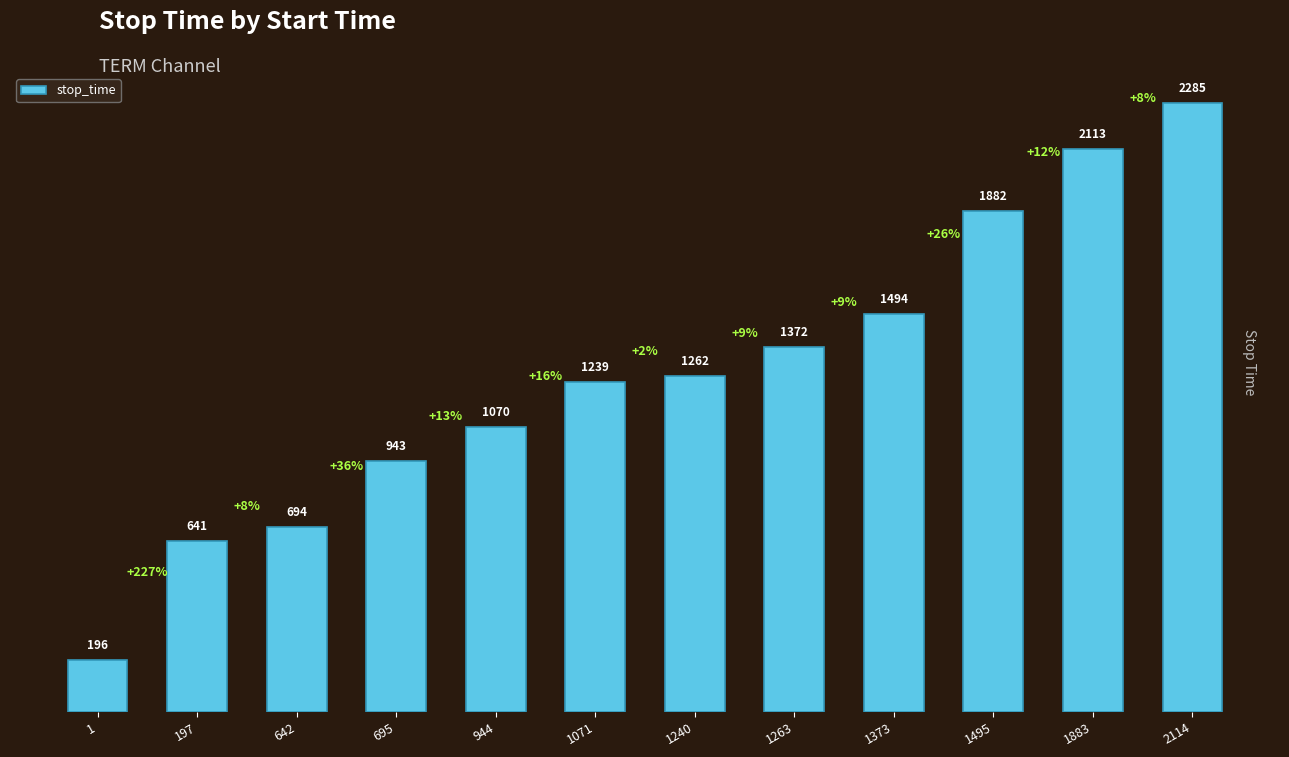

What is the change in value from 695 to 1263?

+429